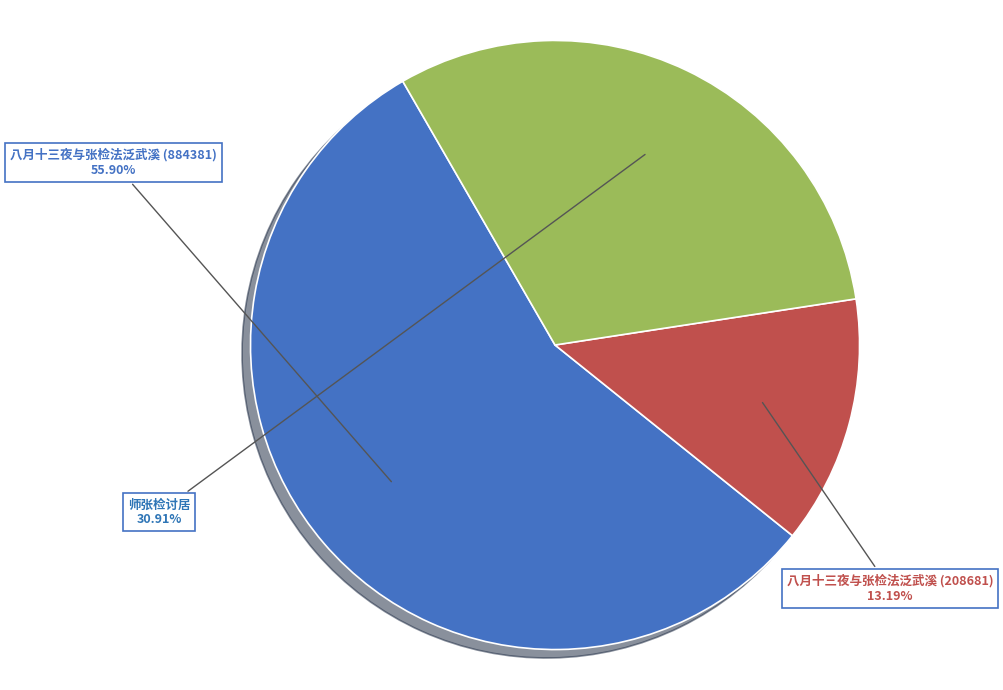

Which slice is the smallest?

八月十三夜与张检法泛武溪 (208681)